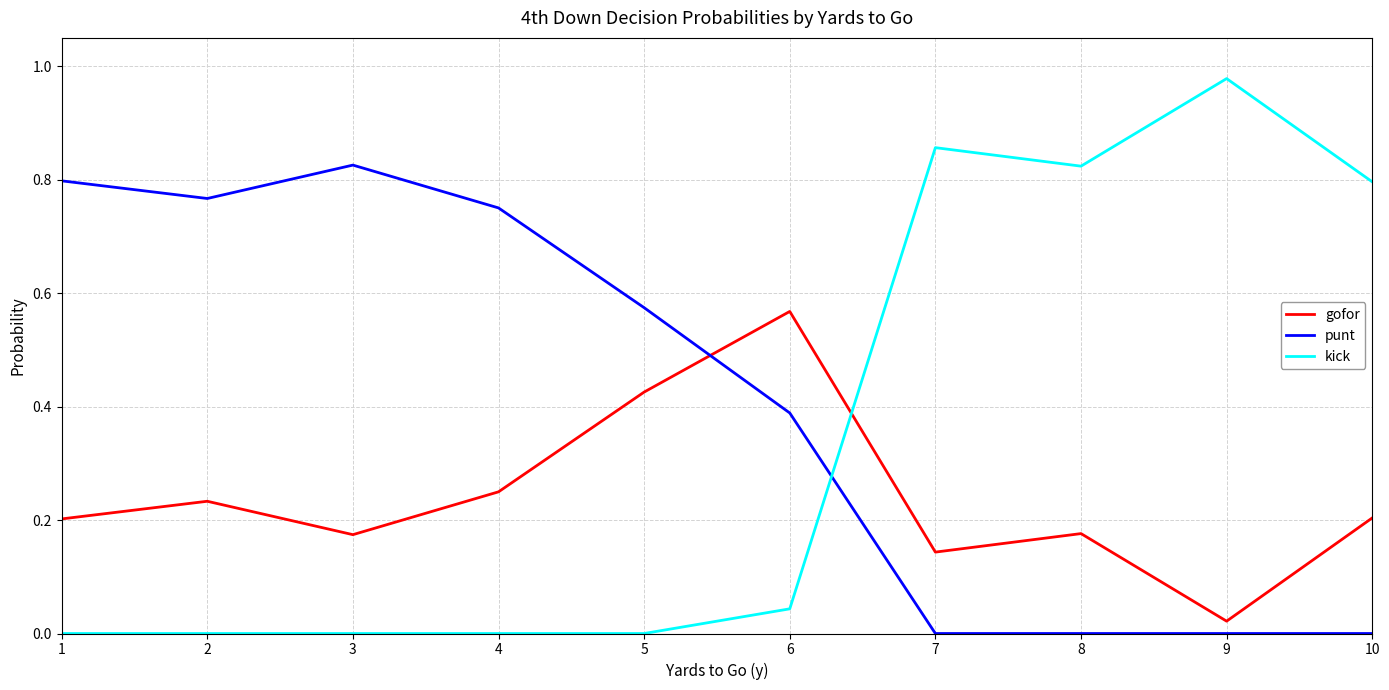

True or false: kick has a value of 0.8 at 8.

True